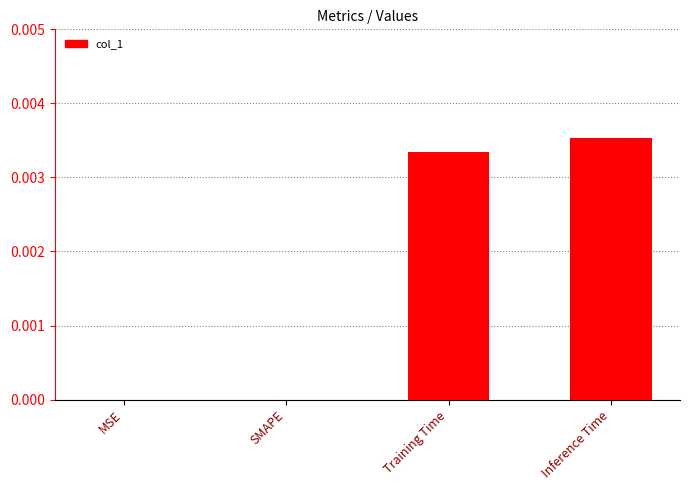

Does the chart contain stacked bars?

No